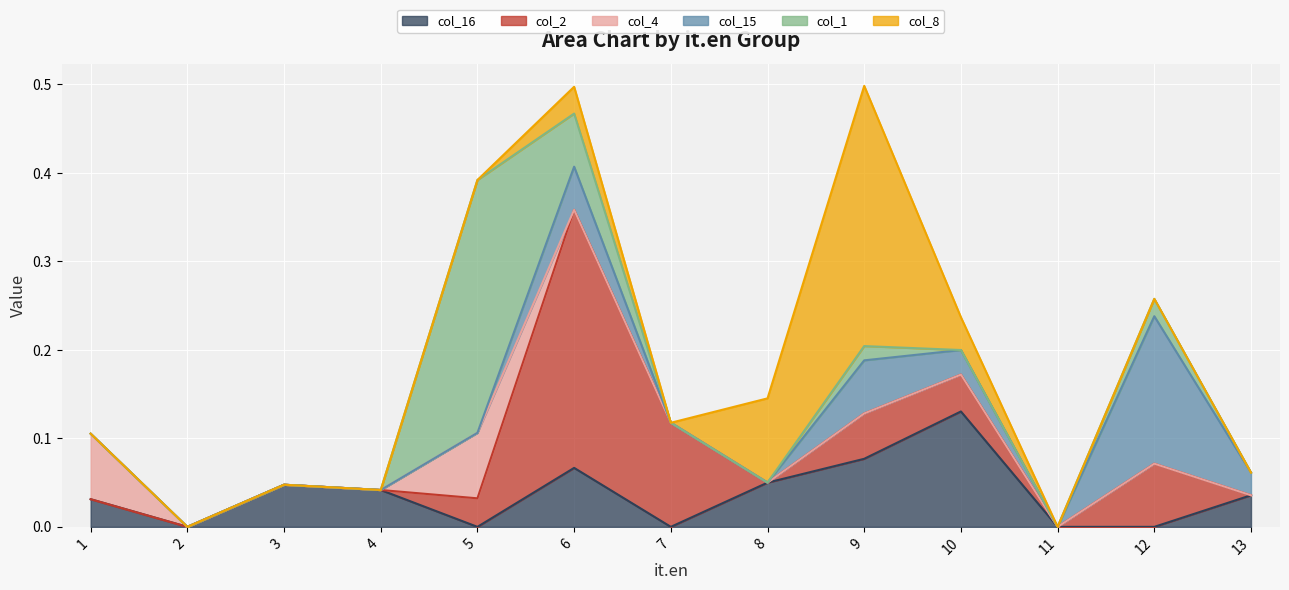

Rank the categories by col_16 value from lowest to highest.

2, 5, 7, 11, 12, 1, 13, 4, 3, 8, 6, 9, 10